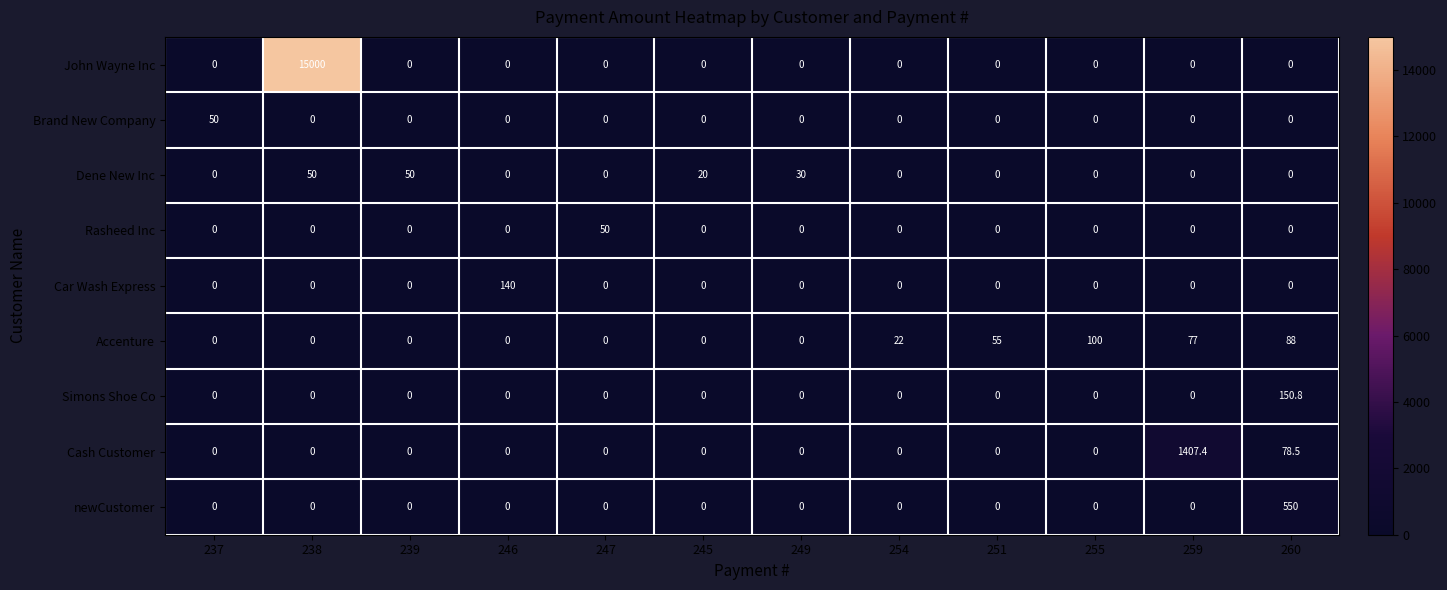

Is the value of John Wayne Inc at 255 greater than the value of Accenture at 259?

No